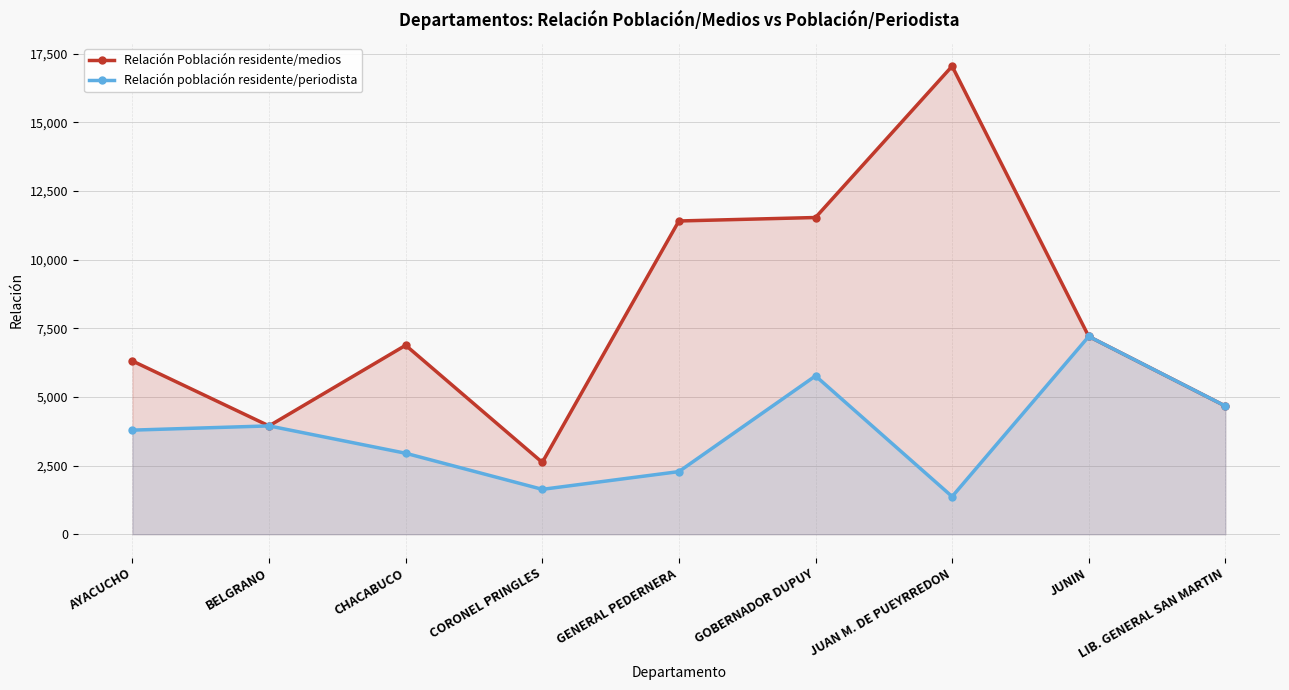

Rank the series by their maximum value, from lowest to highest.

Relación población residente/periodista, Relación Población residente/medios